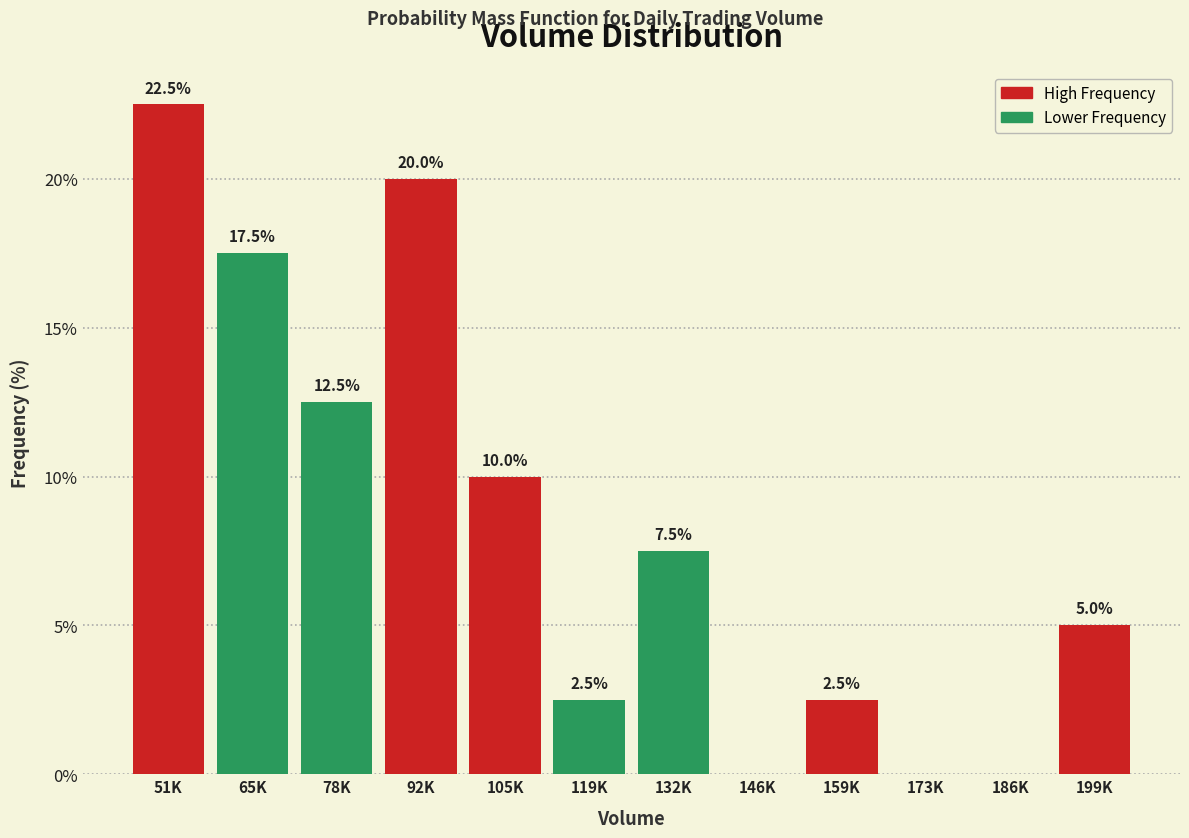

Reading left to right, list all the values displayed in this chart.

51K=22.5	65K=17.5	78K=12.5	92K=20.0	105K=10.0	119K=2.5	132K=7.5	146K=0.0	159K=2.5	173K=0.0	186K=0.0	199K=5.0